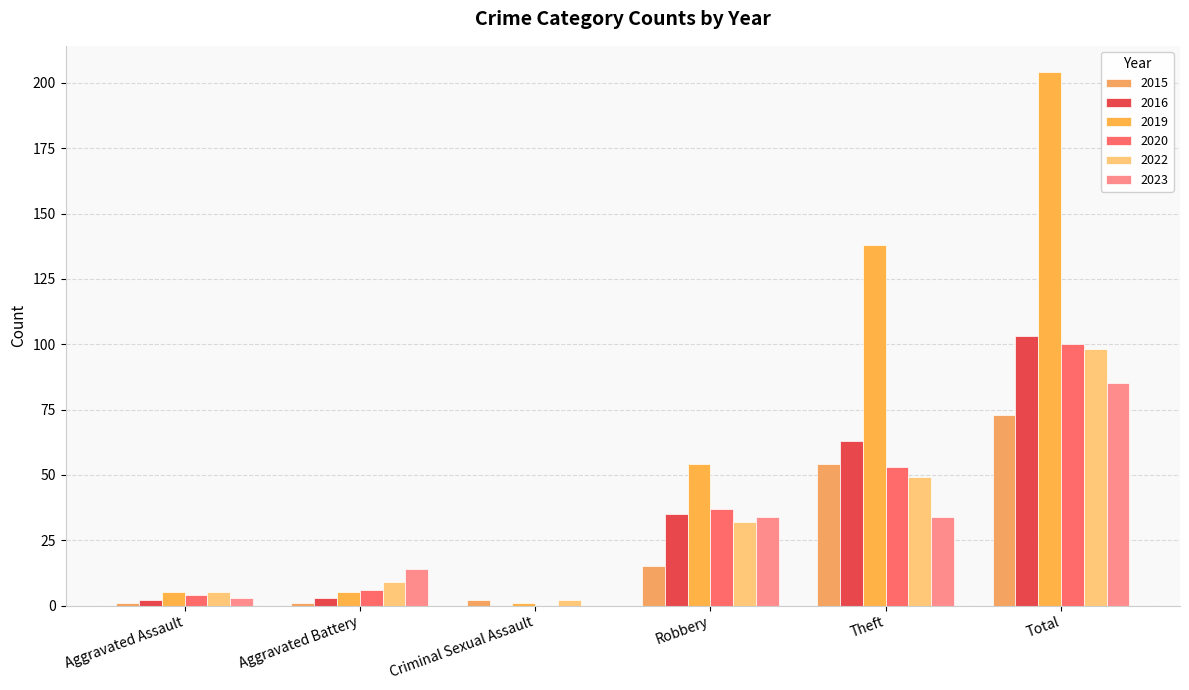

What position from the right is Total?

1